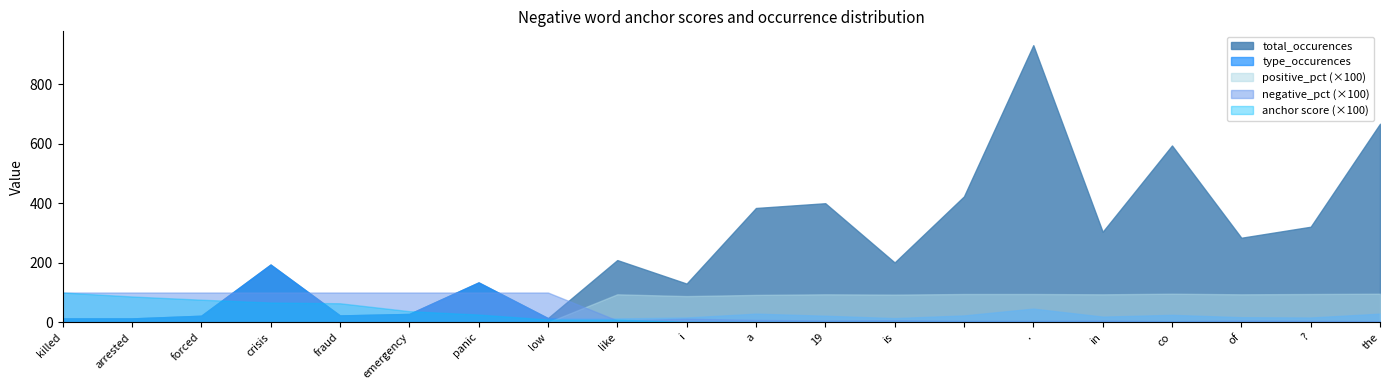

What is the label of the 3rd point from the right?

of